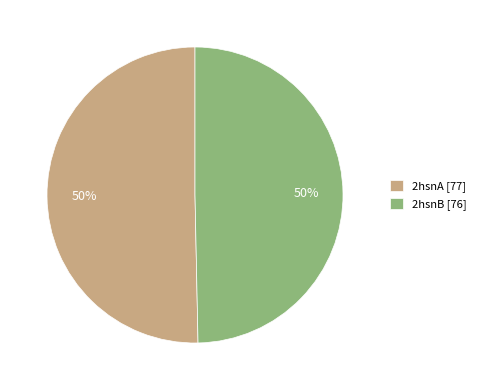

Is the sum of 2hsnA [77] and 2hsnB [76] greater than half?

Yes